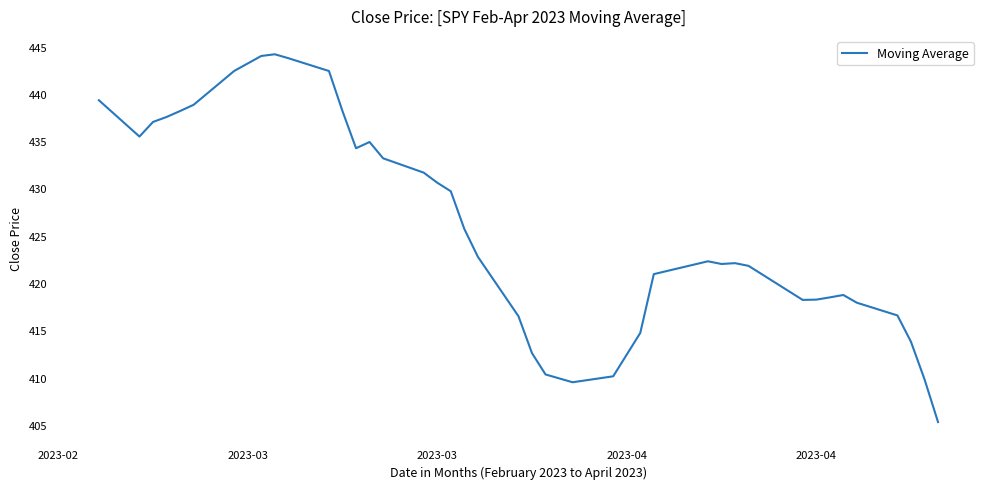

What is the greatest value displayed?

444.2